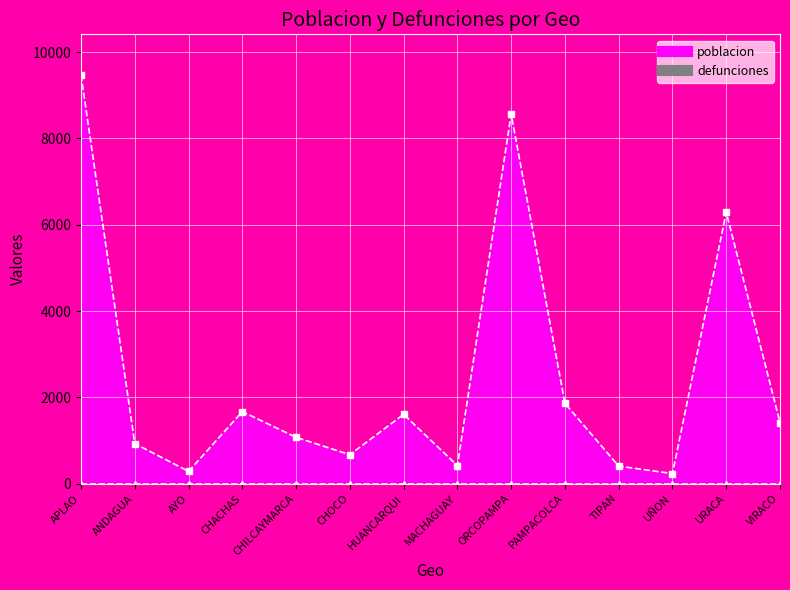

What value does the data have at UÑON, to the nearest 50?

250